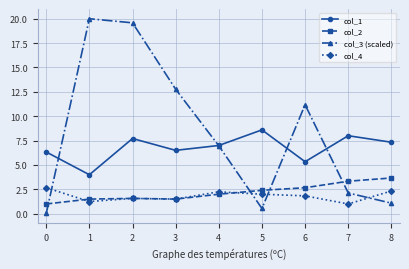

True or false: col_2 and col_1 intersect in this chart.

False